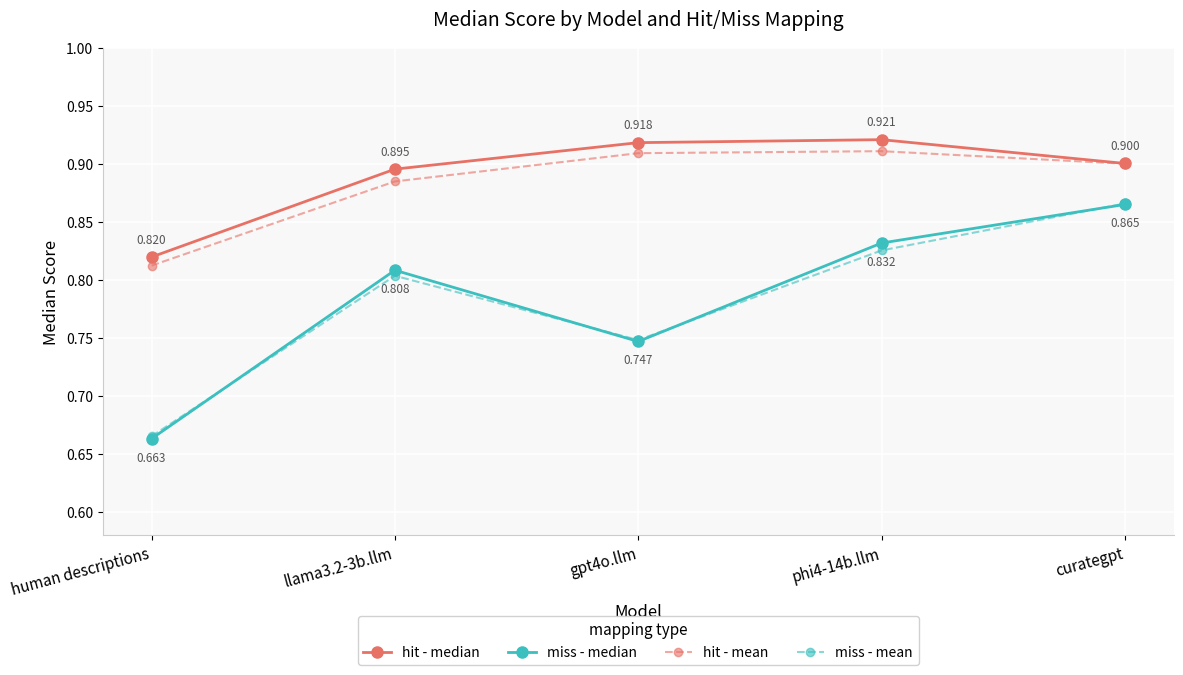

How many times do miss - median and miss - mean cross each other?

4